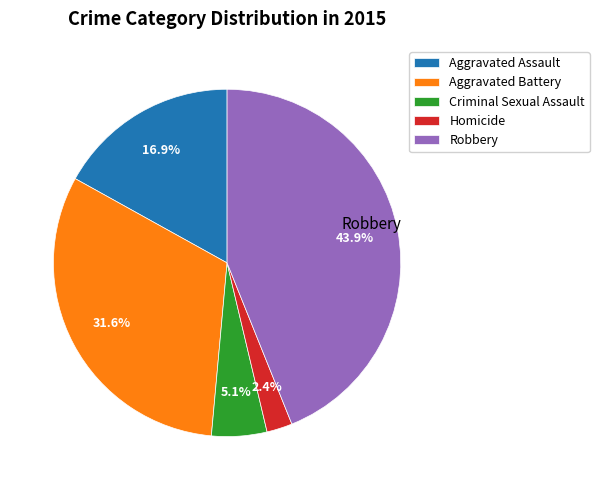

Between Robbery and Aggravated Assault, which is larger?

Robbery